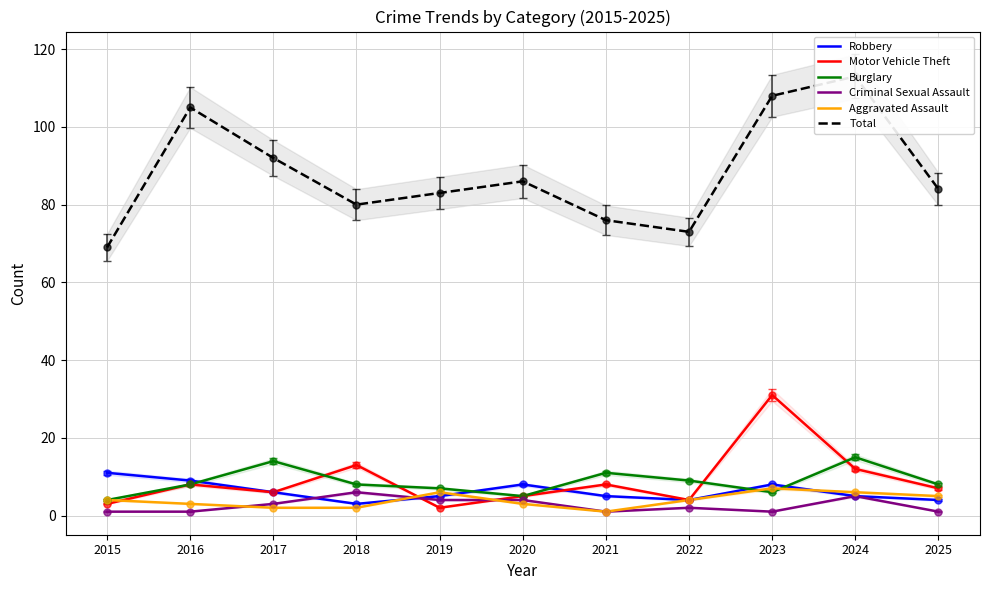

Which series has the widest spread of values?

Total